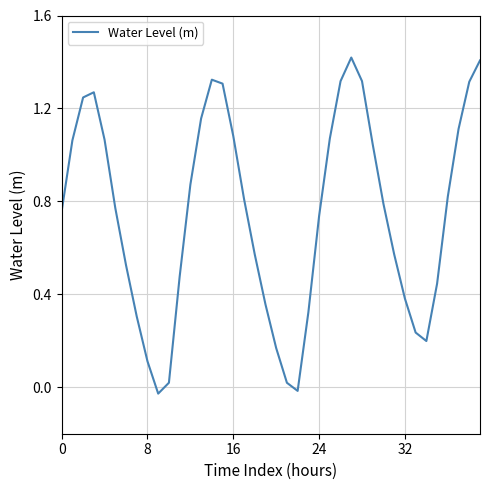

At which category does the data reach its first local valley?

9